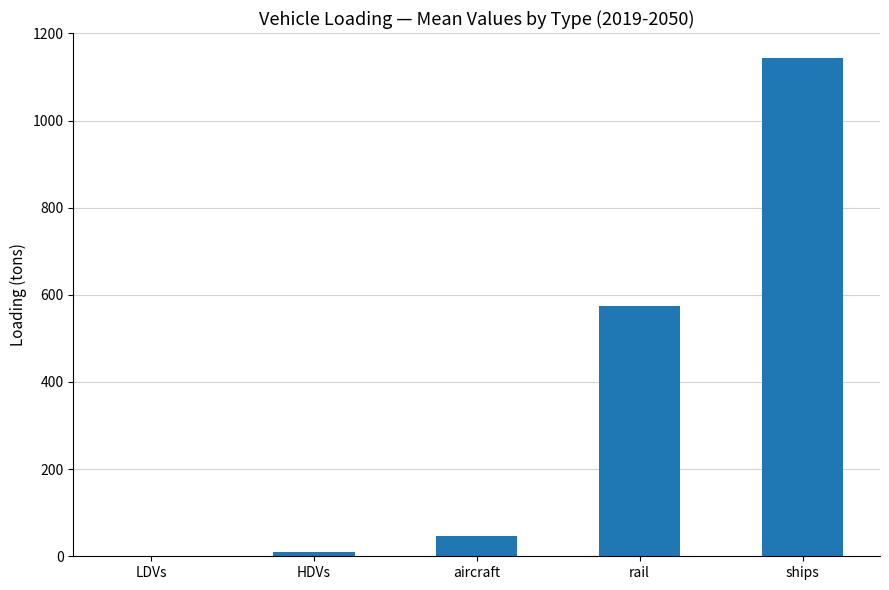

At which label does the data first exceed 47?

aircraft